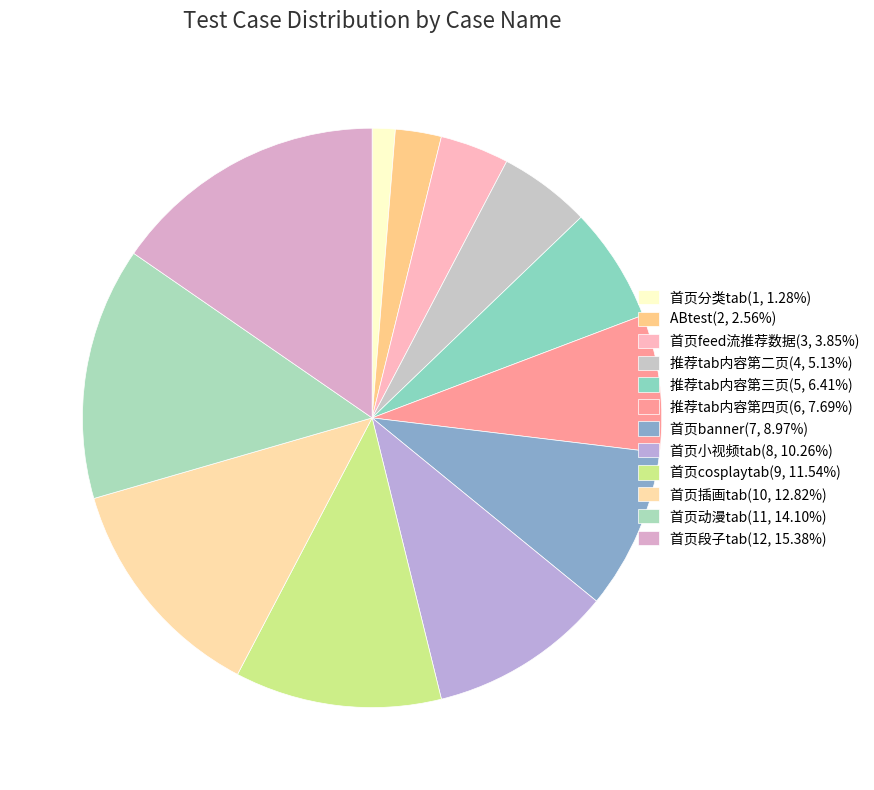

Is it true that 首页cosplaytab is 12% of the pie?

True